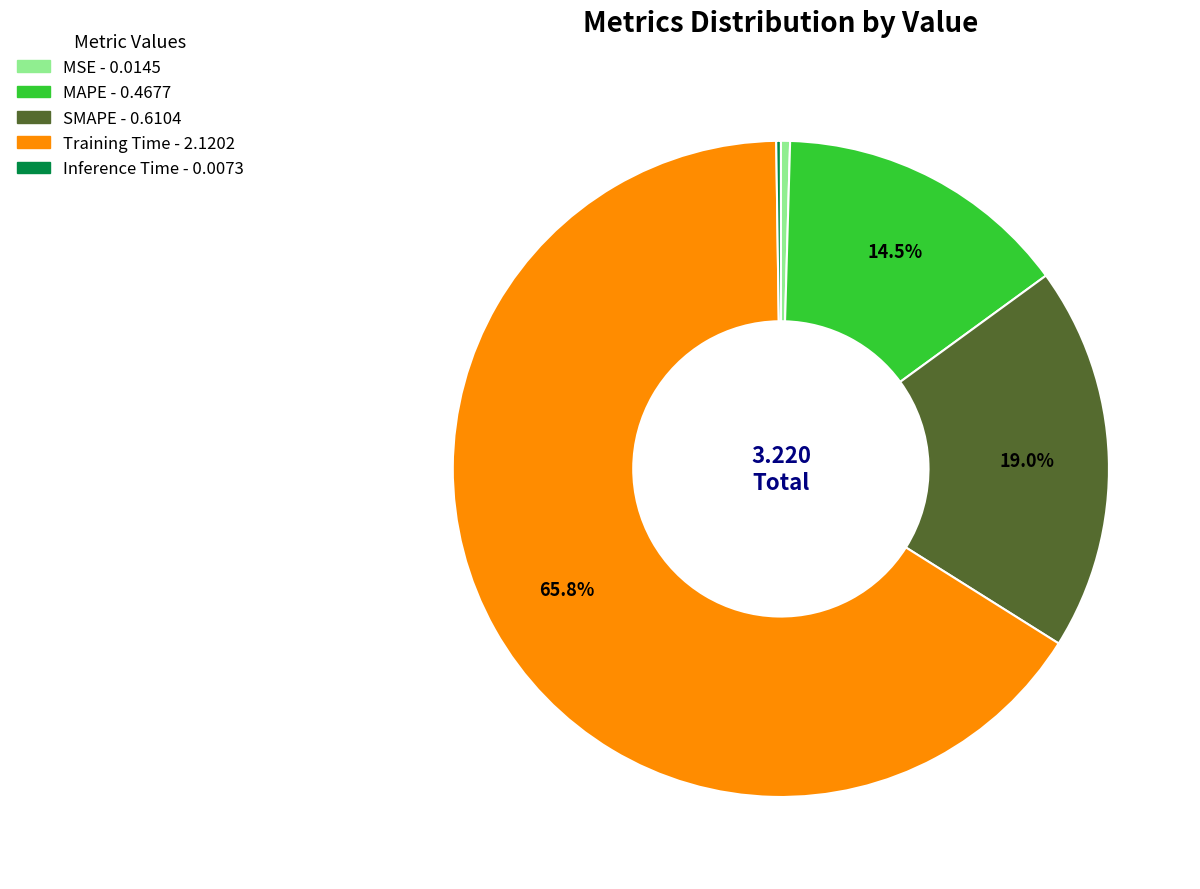

To the nearest percent, what is the average slice percentage?

20%